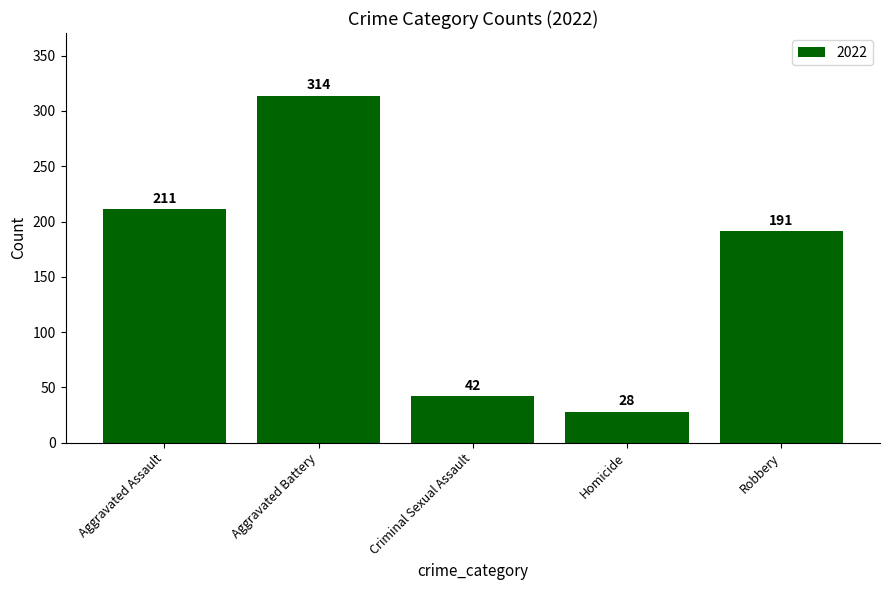

What is the difference between the values at Aggravated Assault and Robbery?

20